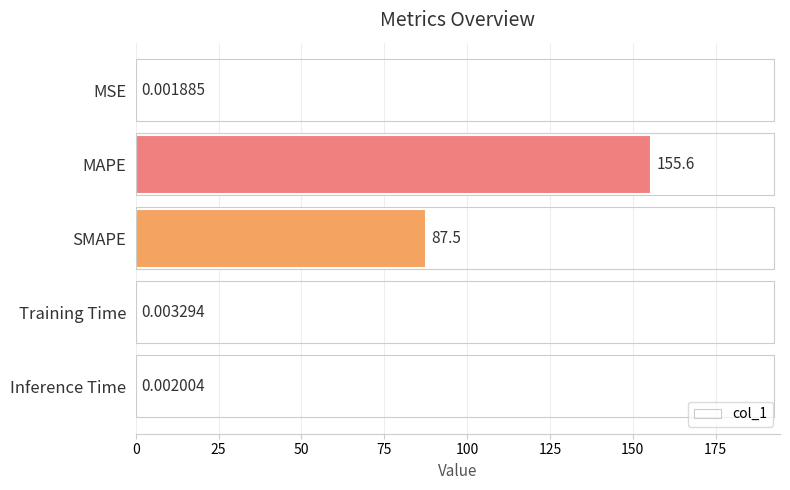

Between Inference Time and MAPE, which is larger?

MAPE